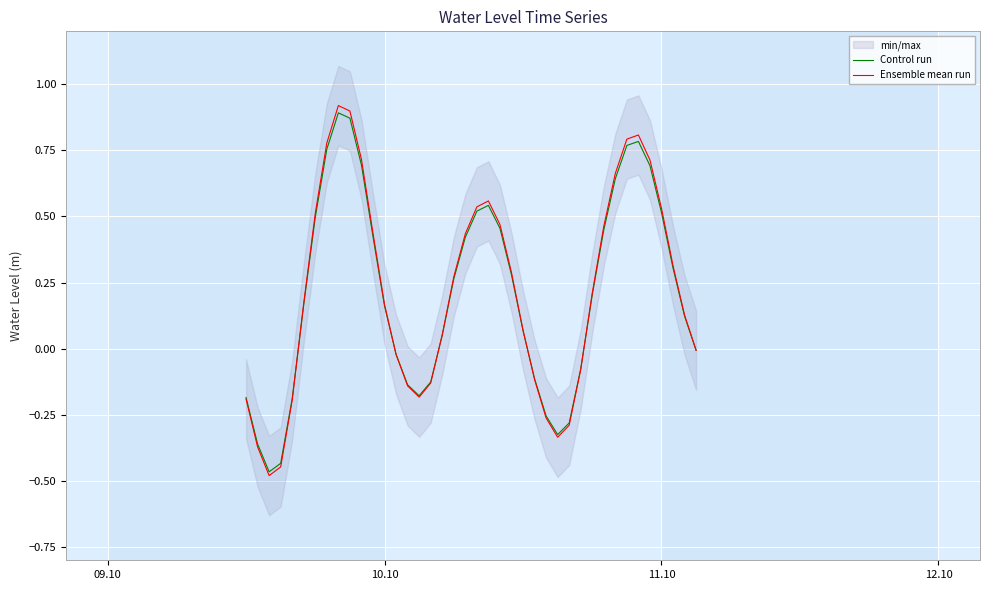

Reading left to right, list all the values displayed in this chart.

Control run: -0.2	-0.4	-0.5	-0.4	-0.2	0.2	0.5	0.8	0.9	0.9	0.7	0.4	0.2	-0.0	-0.1	-0.2	-0.1	0.1	0.3	0.4	0.5	0.5	0.5	0.3	0.1	-0.1	-0.3	-0.3	-0.3	-0.1	0.2	0.4	0.6	0.8	0.8	0.7	0.5	0.3	0.1	-0.0
Ensemble mean run: -0.2	-0.4	-0.5	-0.4	-0.2	0.2	0.5	0.8	0.9	0.9	0.7	0.4	0.2	-0.0	-0.1	-0.2	-0.1	0.1	0.3	0.4	0.5	0.6	0.5	0.3	0.1	-0.1	-0.3	-0.3	-0.3	-0.1	0.2	0.5	0.7	0.8	0.8	0.7	0.5	0.3	0.1	-0.0